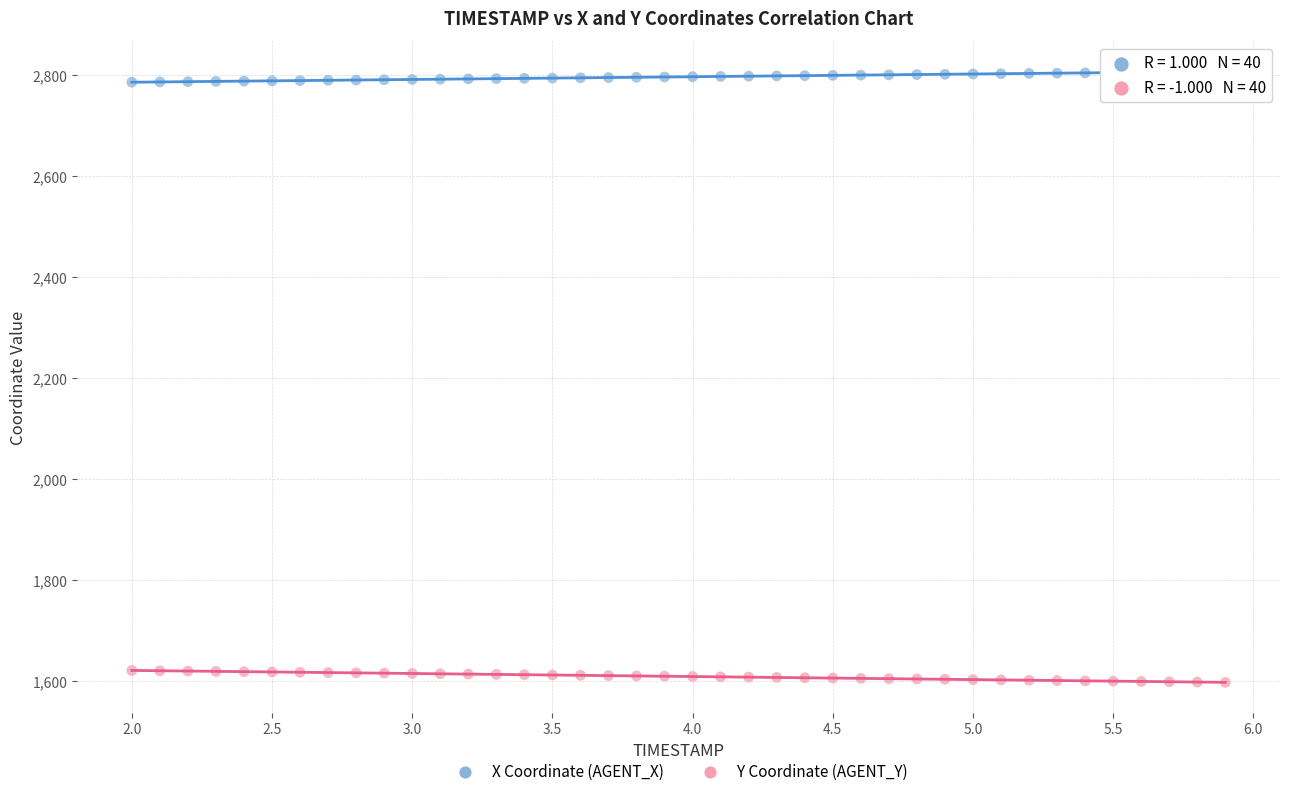

What are all the series names shown in the legend?

X Coordinate (AGENT_X), Y Coordinate (AGENT_Y)